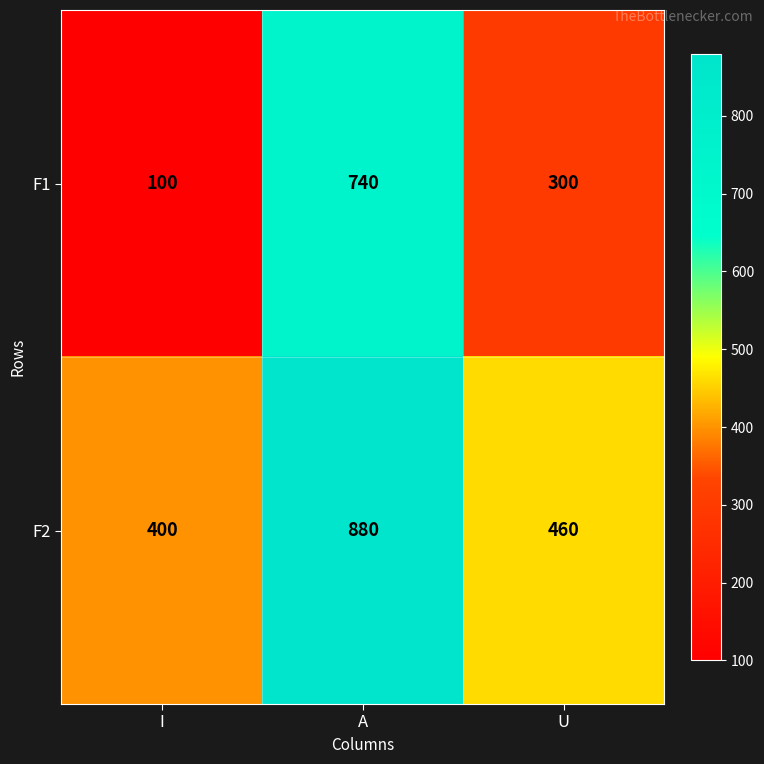

What is the average value of the F2 series?

580